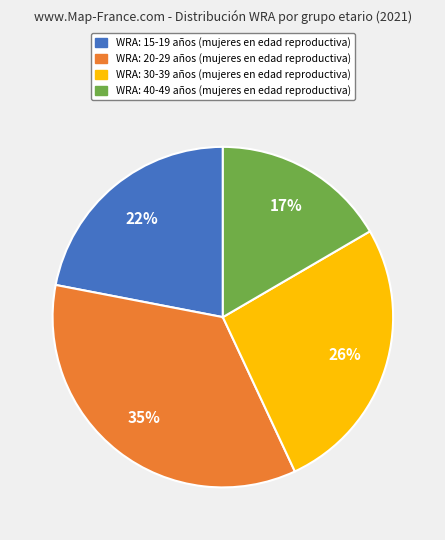

To the nearest percent, what is the combined percentage of WRA: 40-49 años and WRA: 30-39 años?

43%